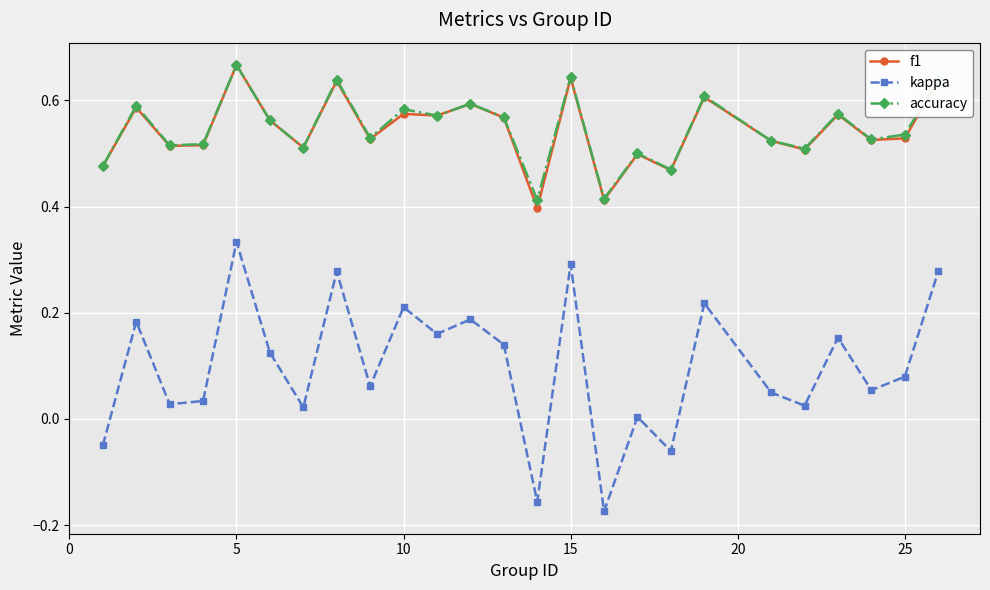

True or false: f1 has more than 2 interior local peaks.

True